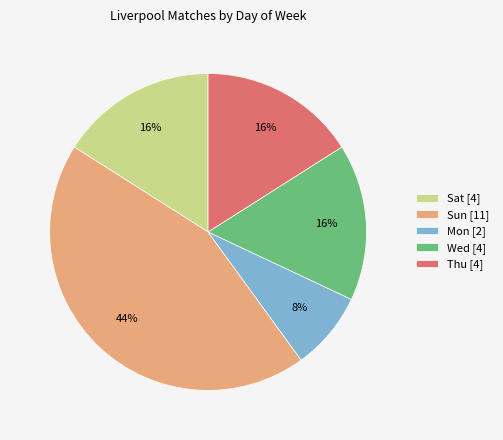

To the nearest percent, what is the difference between the largest and smallest slice percentages?

36%